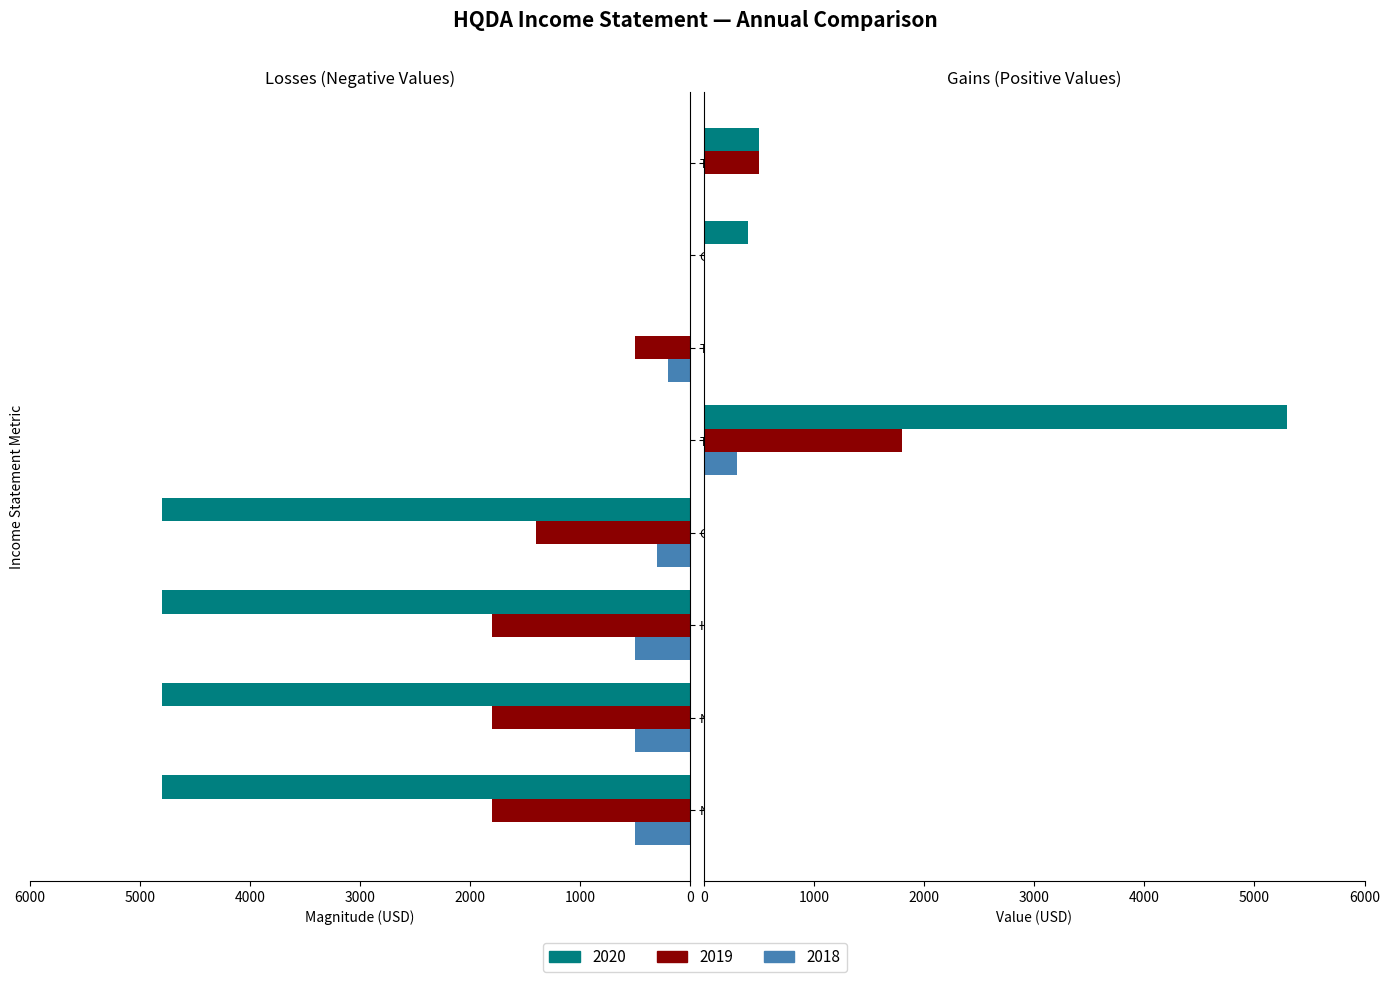

Is it true that 2019 equals -1800 at Net Income?

True